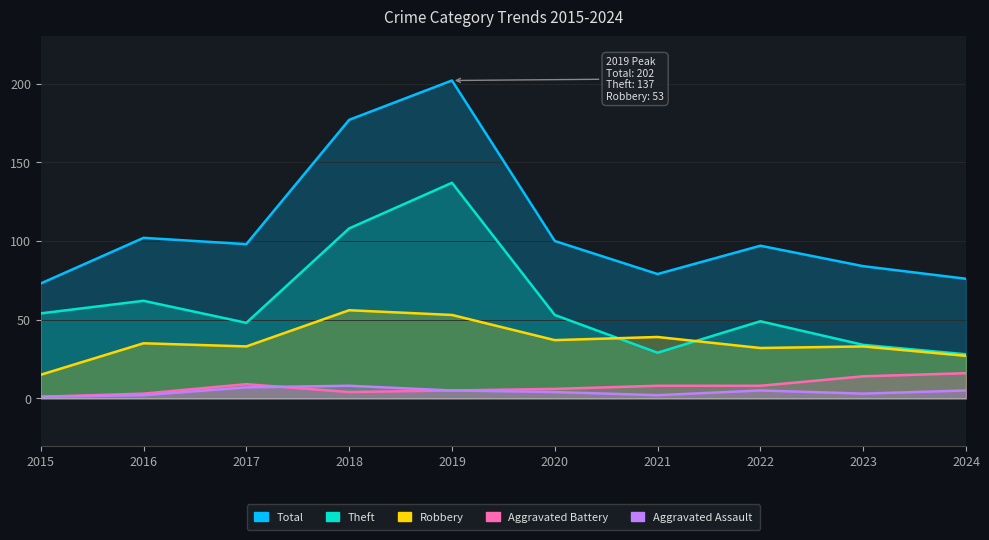

What is the sum of all Robbery values?

360